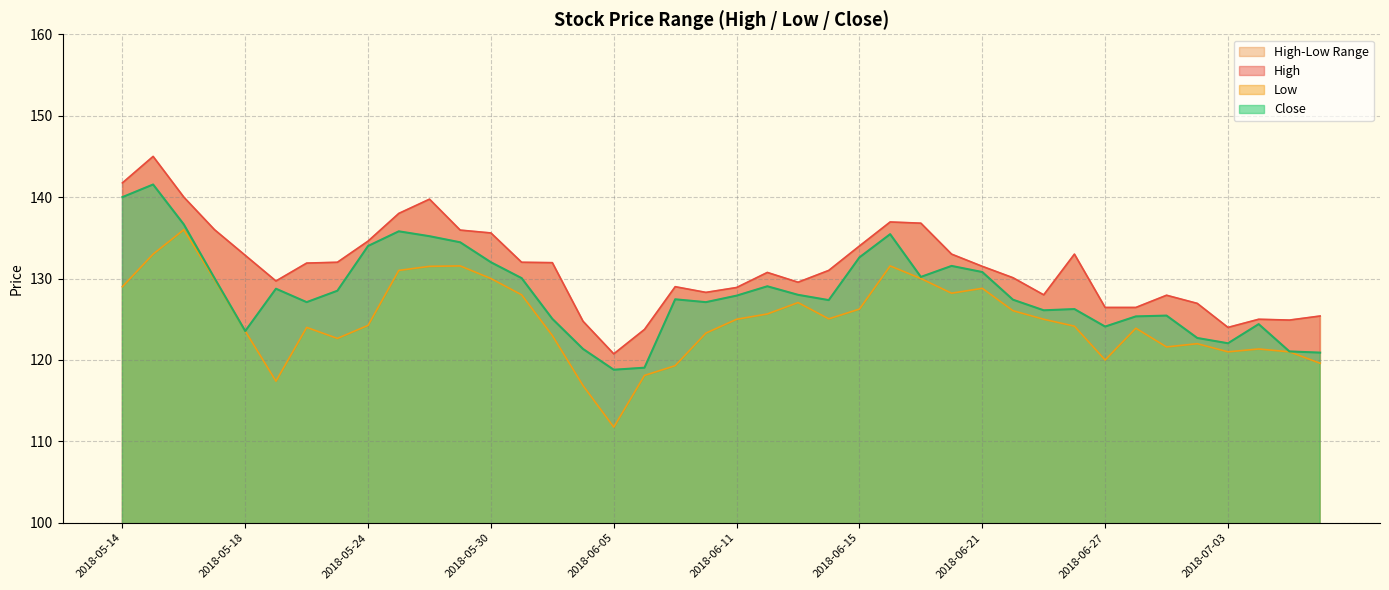

What position from the right is 2018-05-25?

31